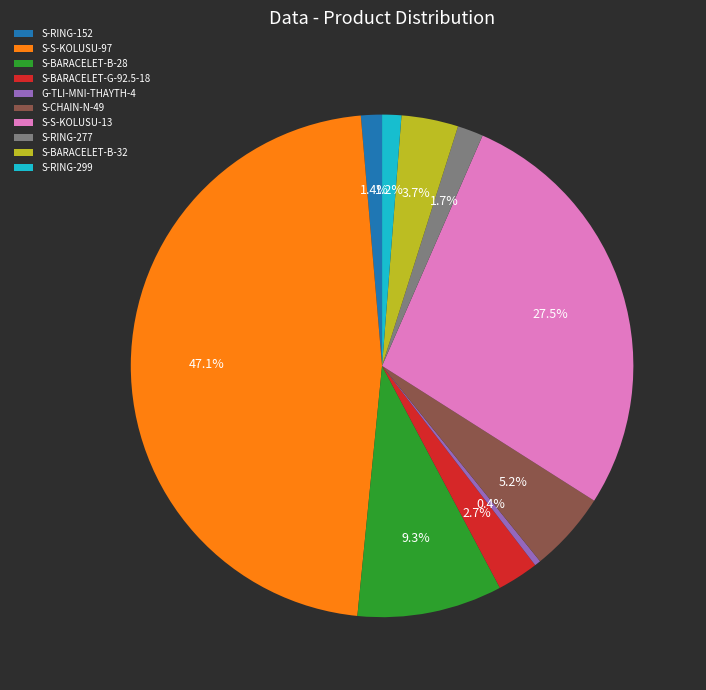

Approximately how many times larger is the value at S-BARACELET-G-92.5-18 compared to S-CHAIN-N-49?

0.5